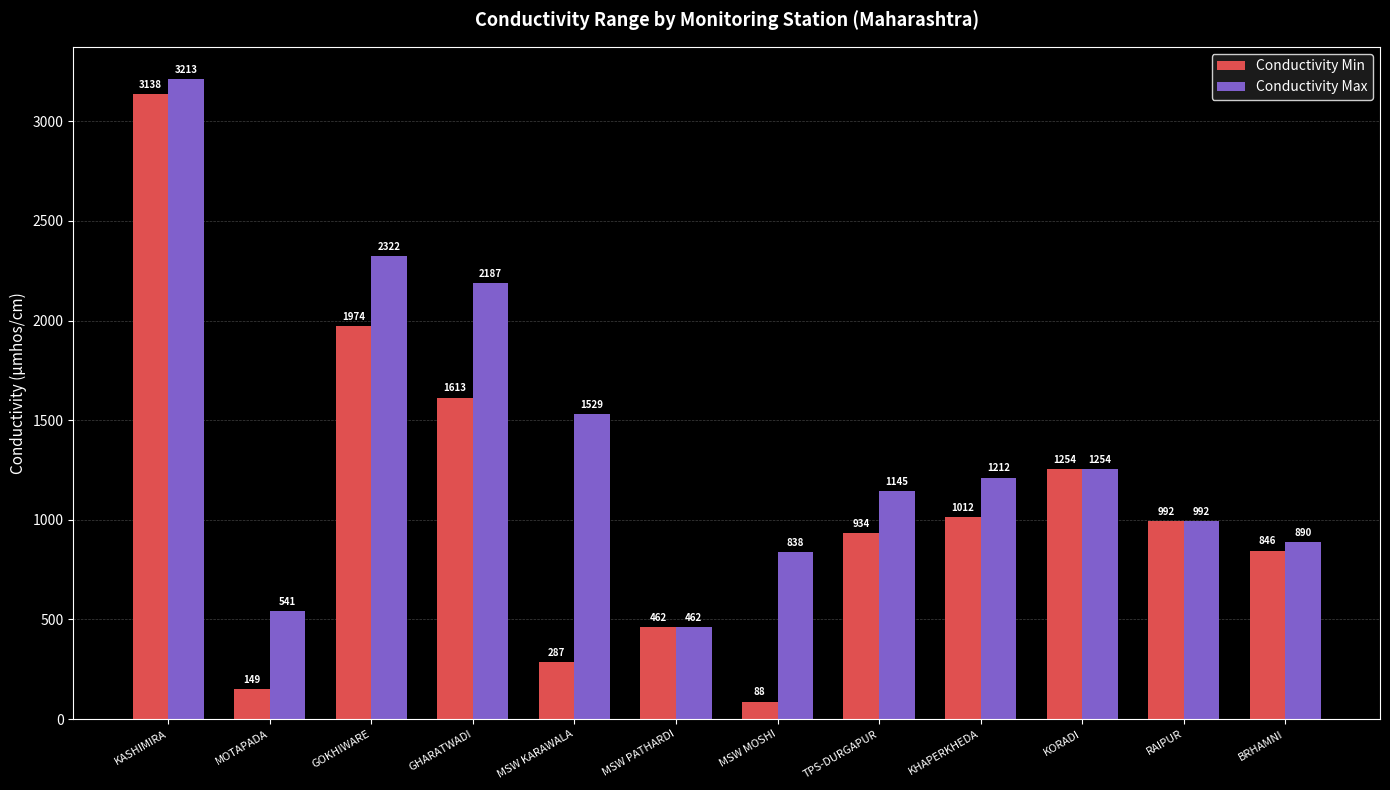

What is the average value of the Conductivity Min series?

1062